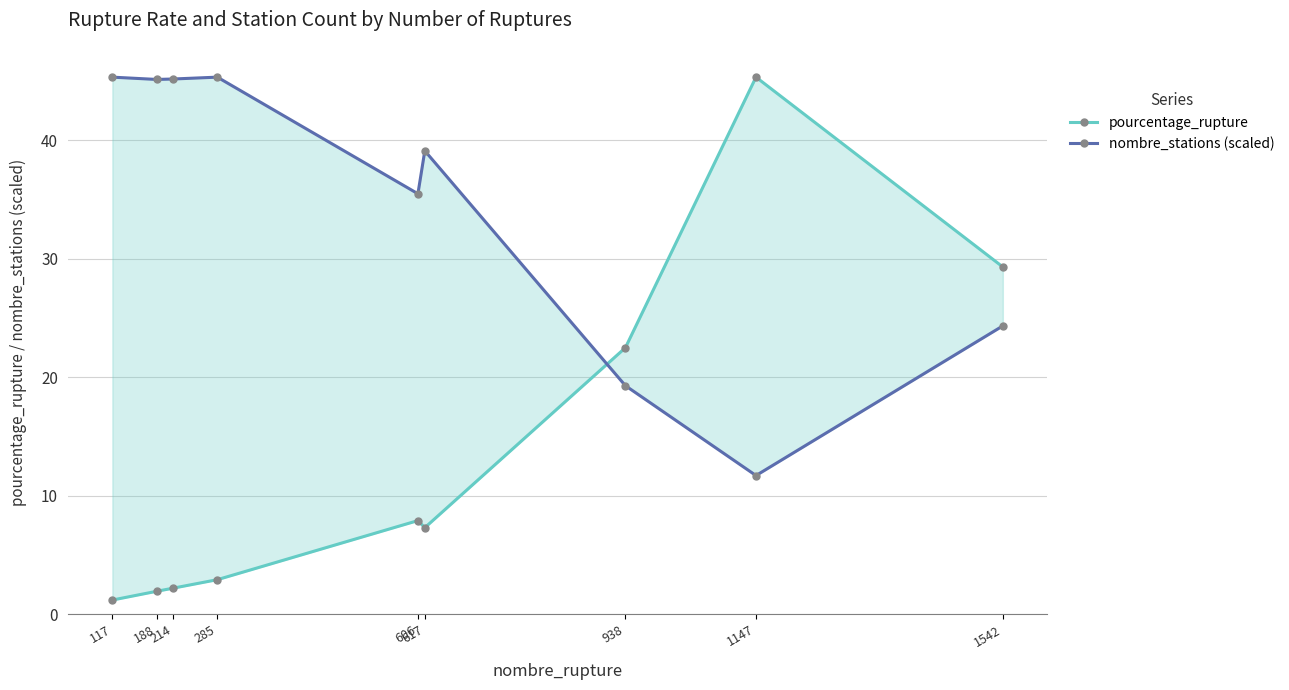

How many data points does each series have?

9